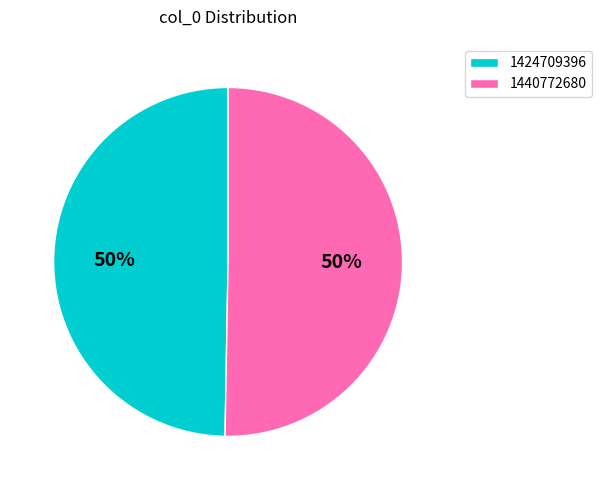

To the nearest percent, what is the average slice percentage?

50%